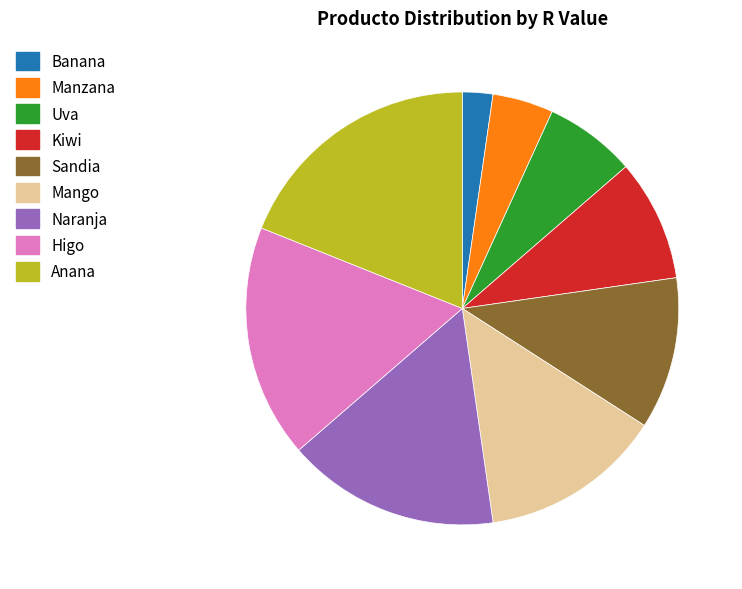

True or false: Manzana accounts for 16% of the total.

False